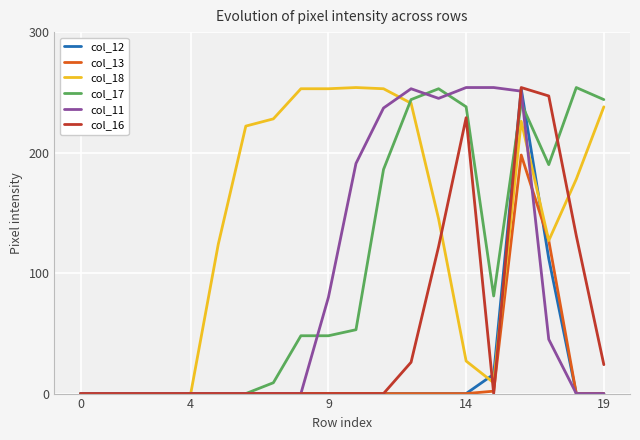

Which series has the largest total across all categories?

col_18